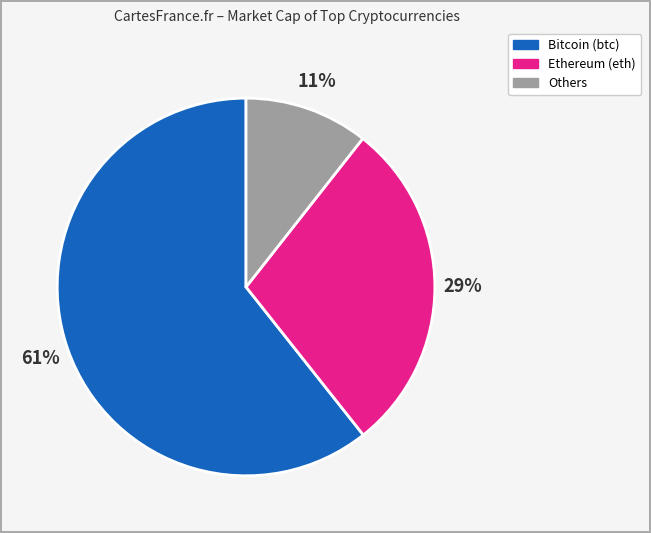

Approximately how many times larger is the value at Others compared to Ethereum (eth)?

0.4